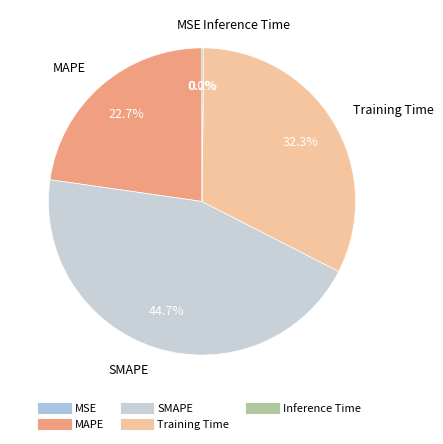

What percentage is the MAPE slice, to the nearest percent?

23%